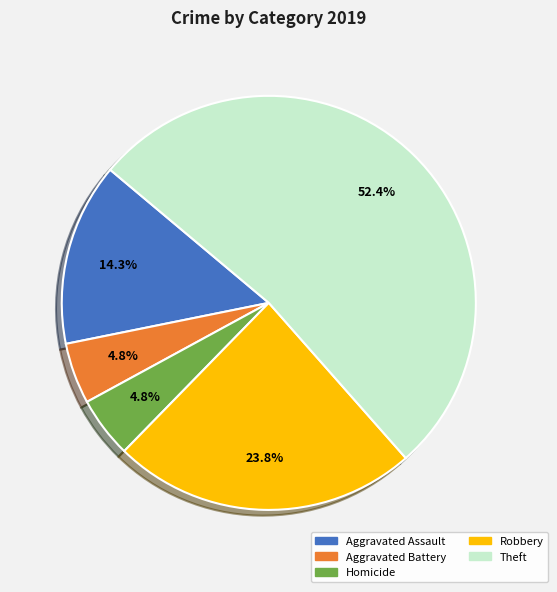

Is there a majority slice in this chart?

Yes